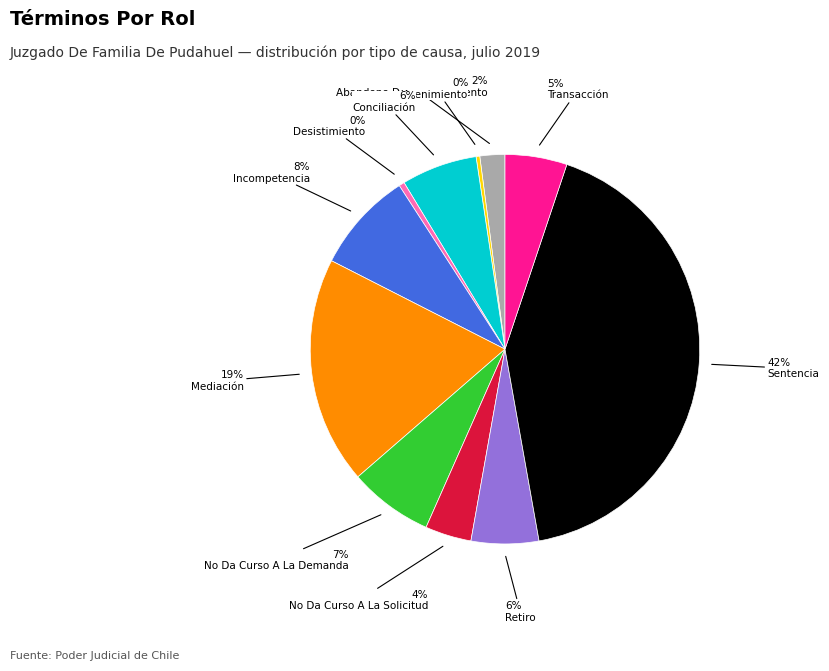

Is there any slice that represents more than half of the pie?

No